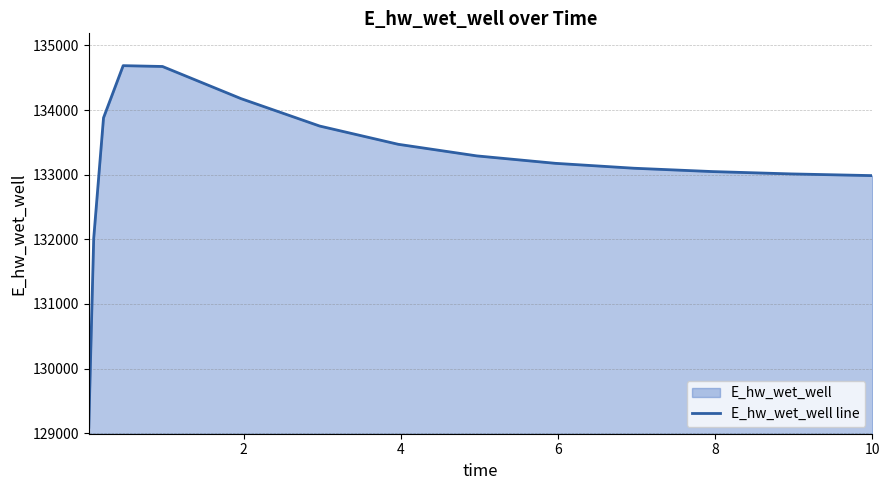

What is the greatest value displayed?

134686.4